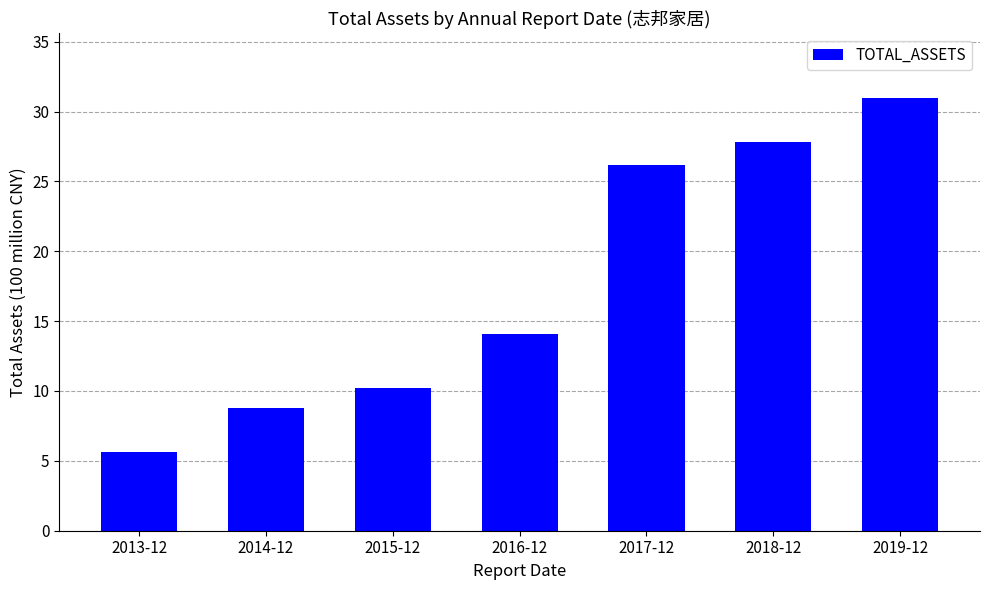

What is the difference between the maximum and second lowest values?

22.2